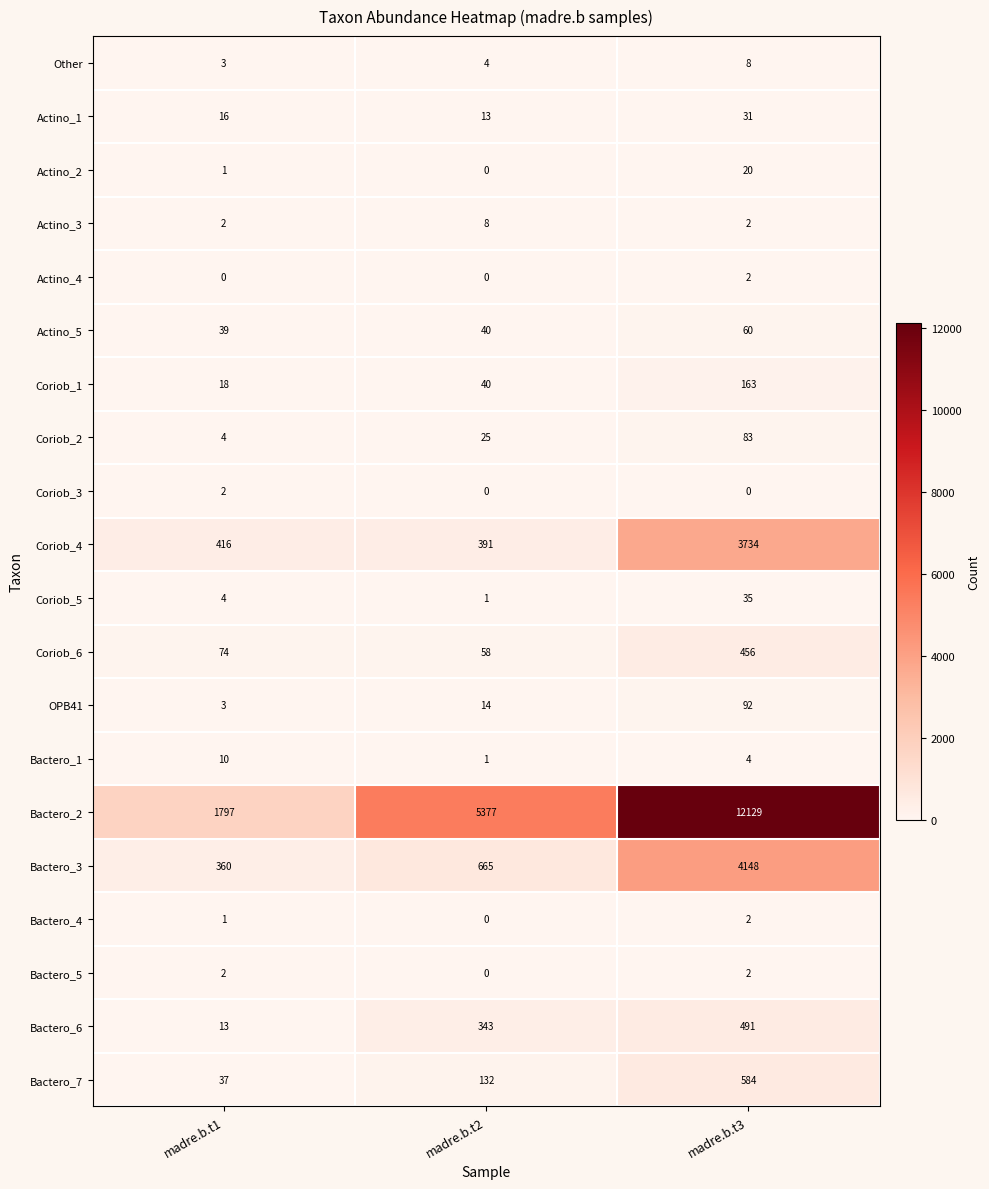

Is the value of OPB41 at madre.b.t2 greater than the value of Actino_1 at madre.b.t3?

No